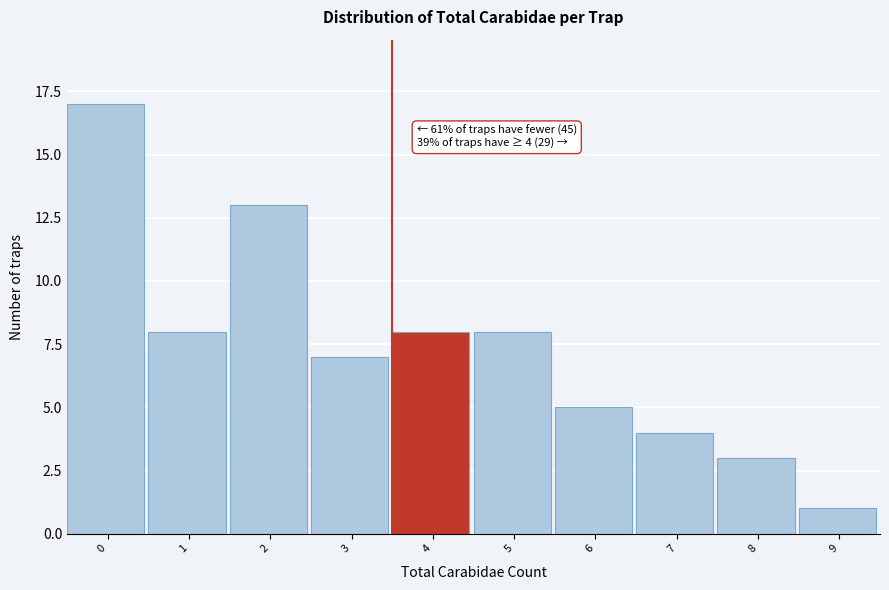

Reading right to left, what are all the values shown in this chart?

1	3	4	5	8	8	7	13	8	17